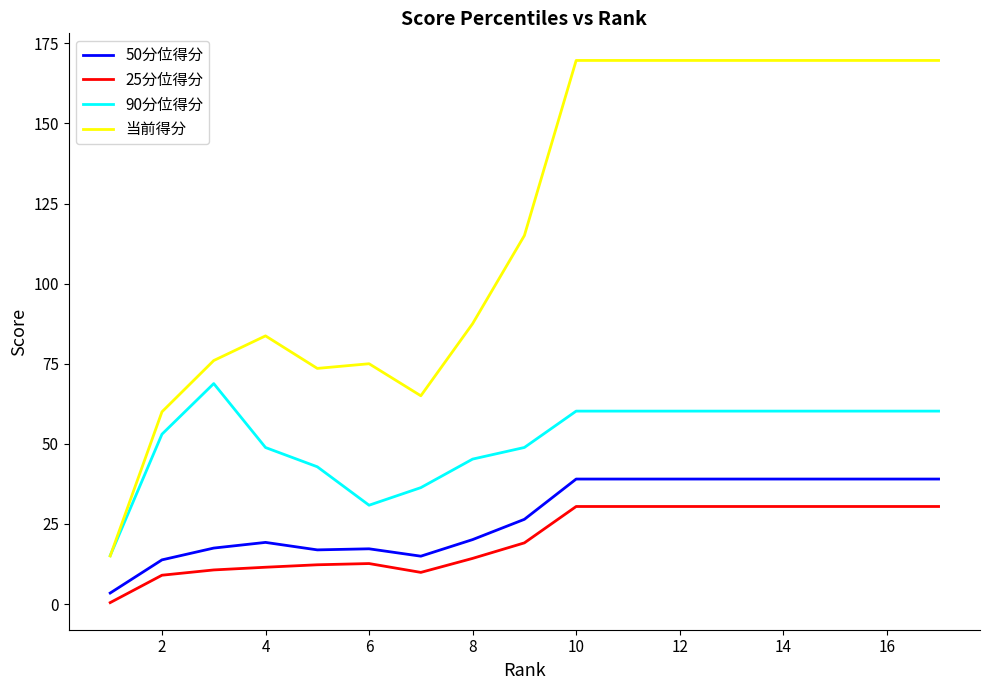

Rank the series by their maximum value, from lowest to highest.

25分位得分, 50分位得分, 90分位得分, 当前得分